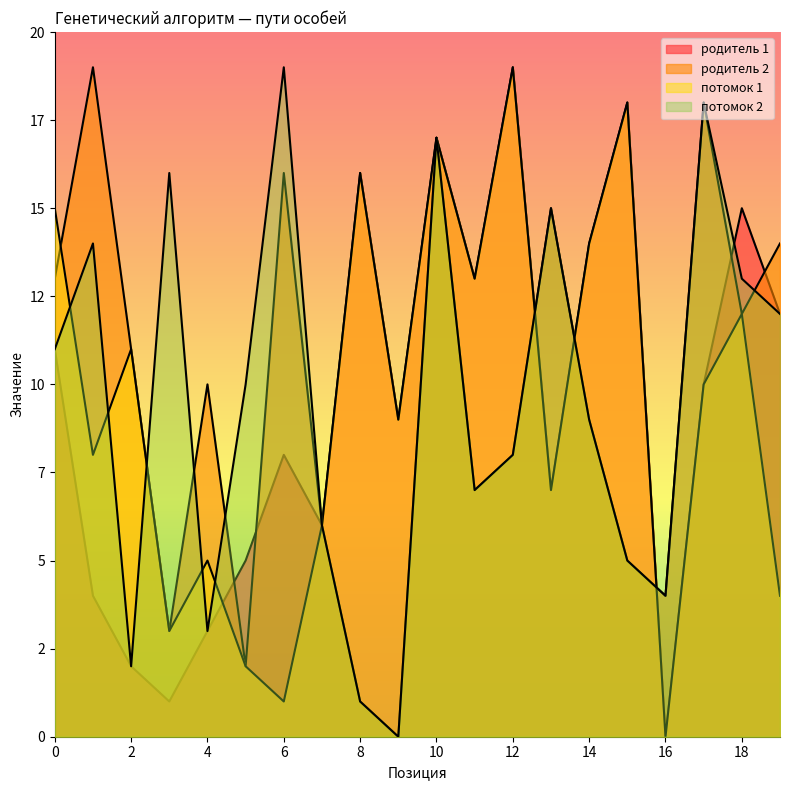

List the series in order of their peak value, highest first.

родитель 1, родитель 2, потомок 1, потомок 2